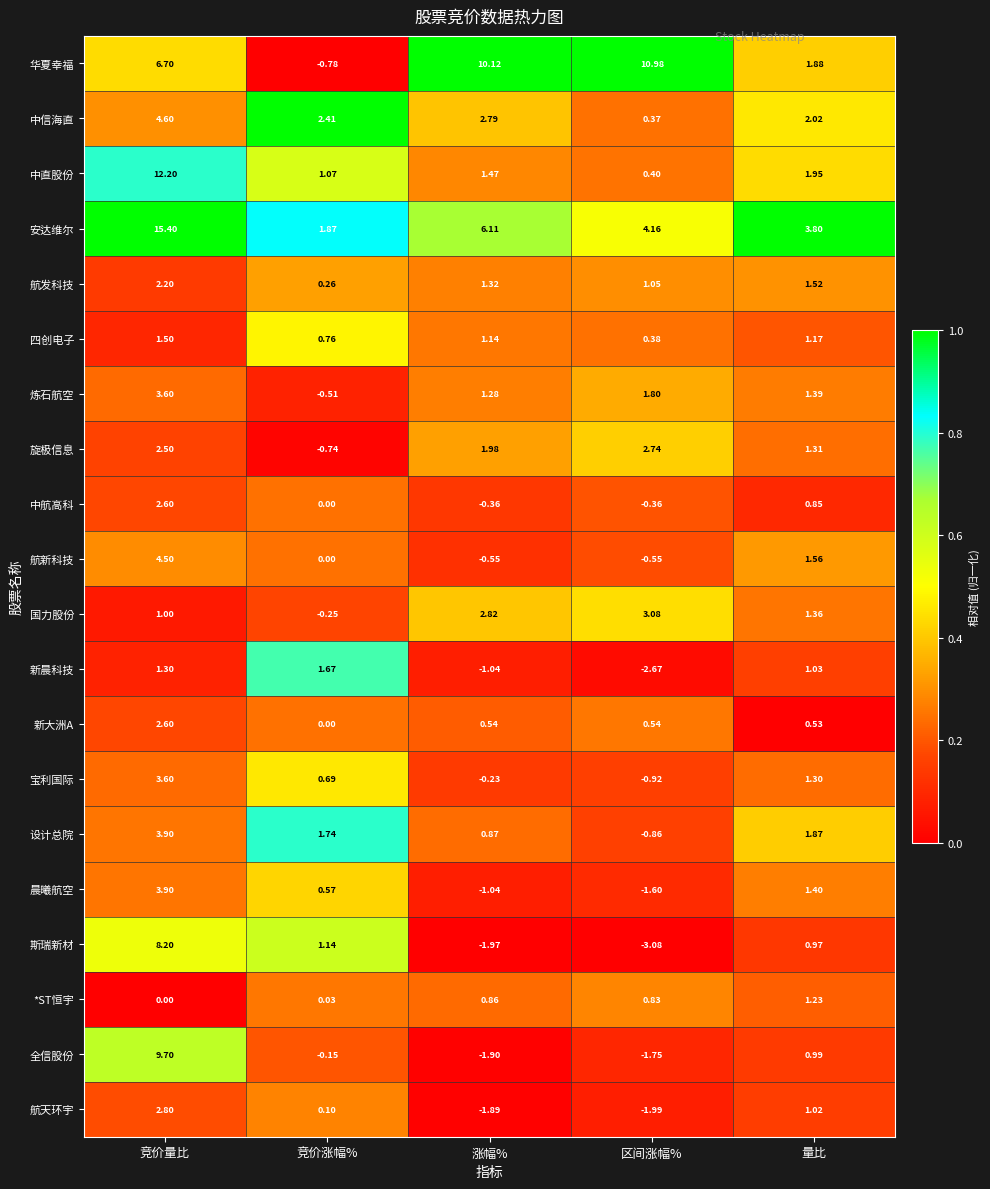

At which category is the sum across all series the highest?

竞价量比